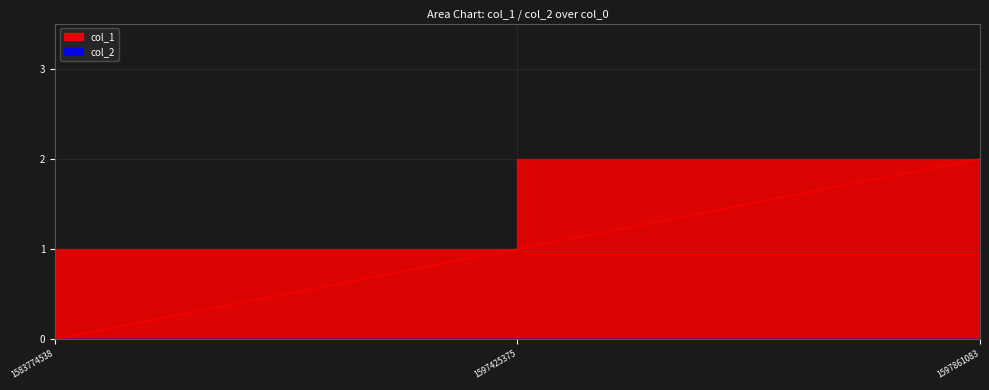

List the labels in order of value, smallest first.

1583774538, 1597425375, 1597861083